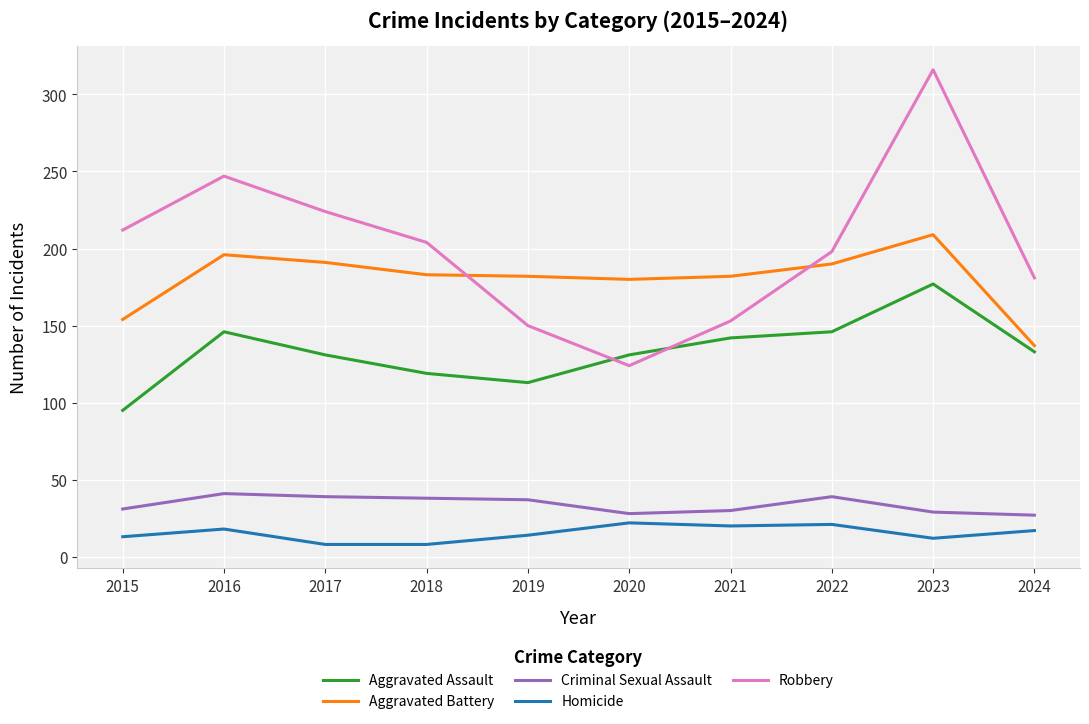

The Homicide series shows 7 at 2022. True or false?

False